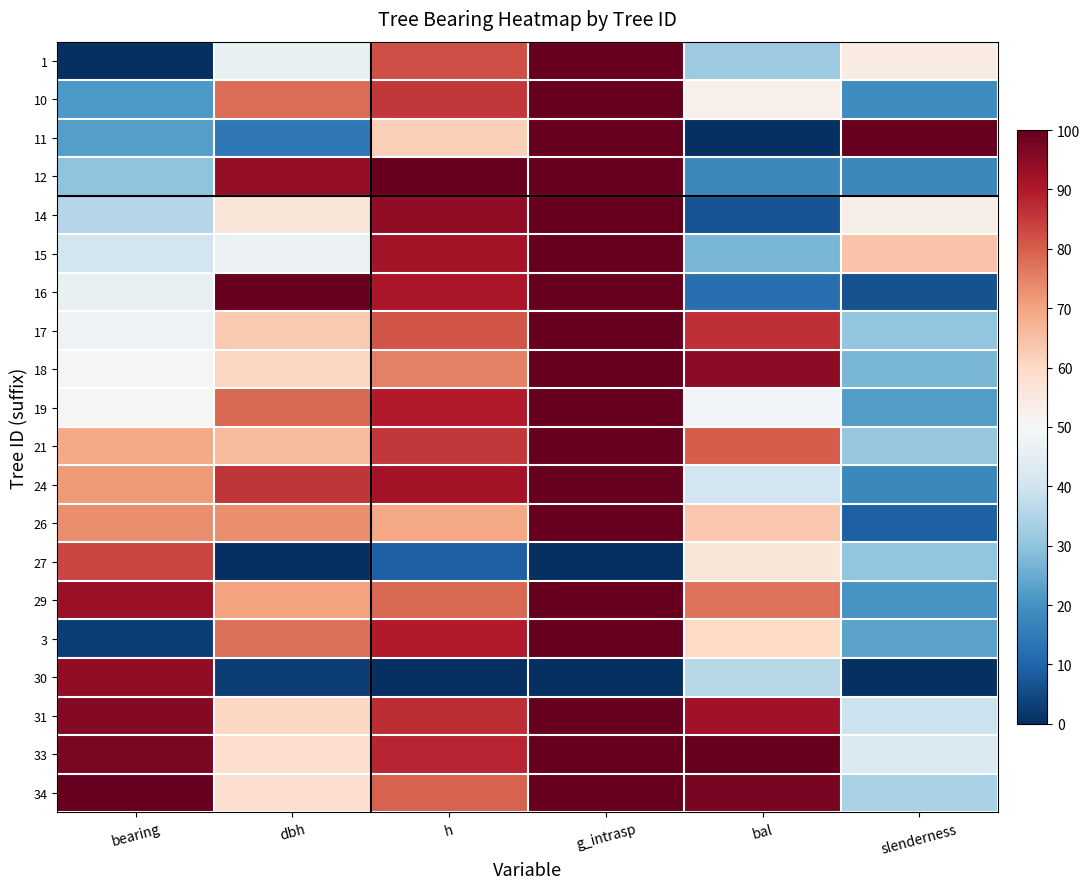

What is the difference between the highest and lowest values at slenderness?

100.0